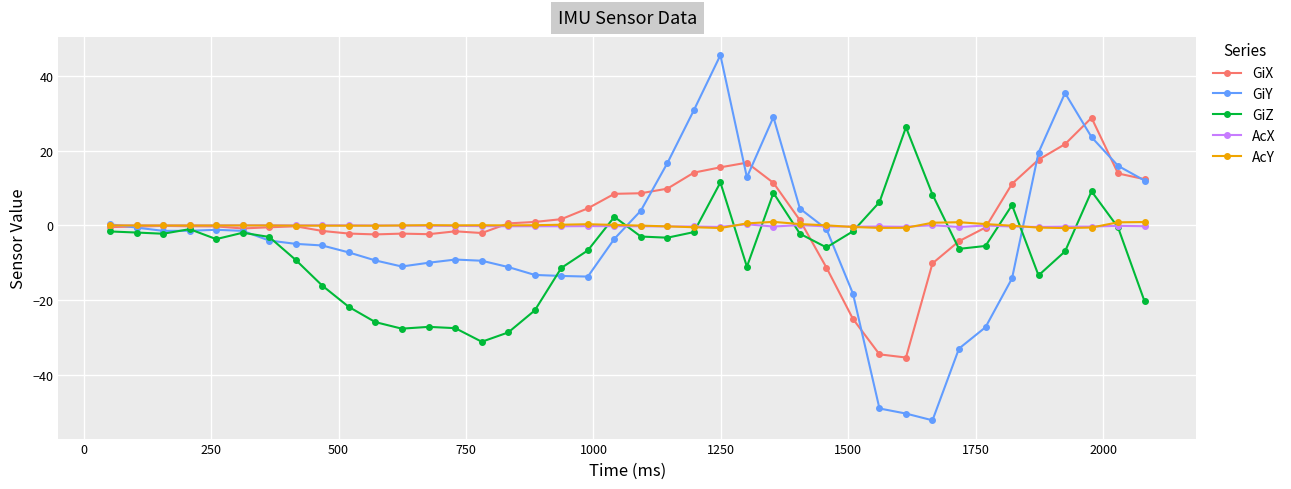

What is the maximum value shown in the chart?

45.6